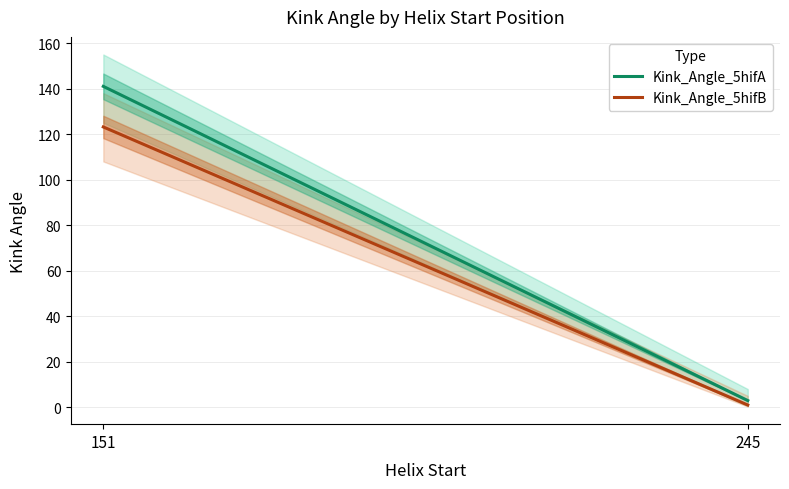

Which series has the widest spread of values?

Kink_Angle_5hifA